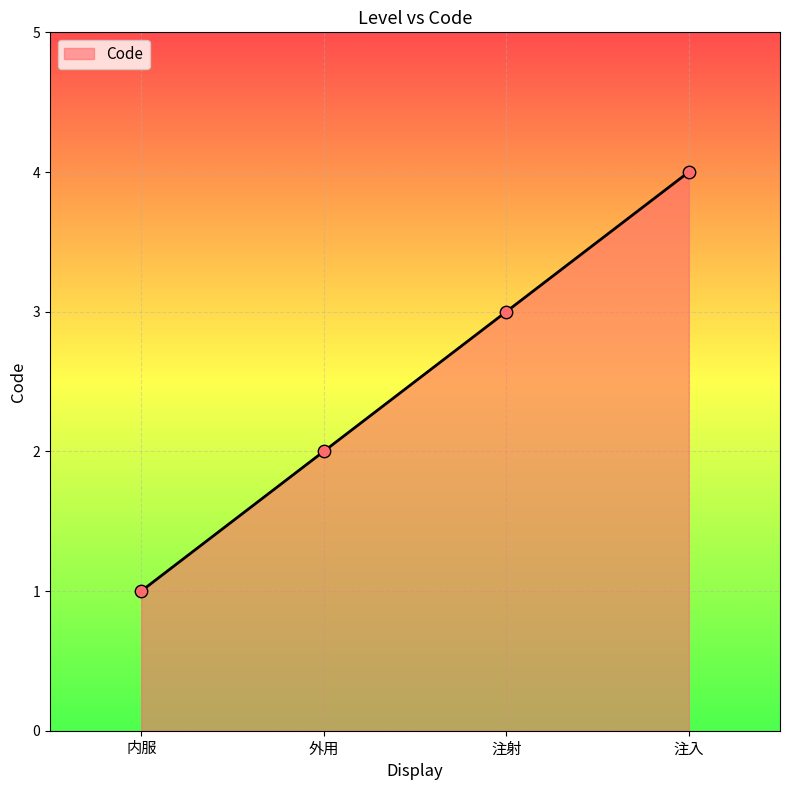

What is the ratio of the value at 内服 to the value at 注射?

0.3